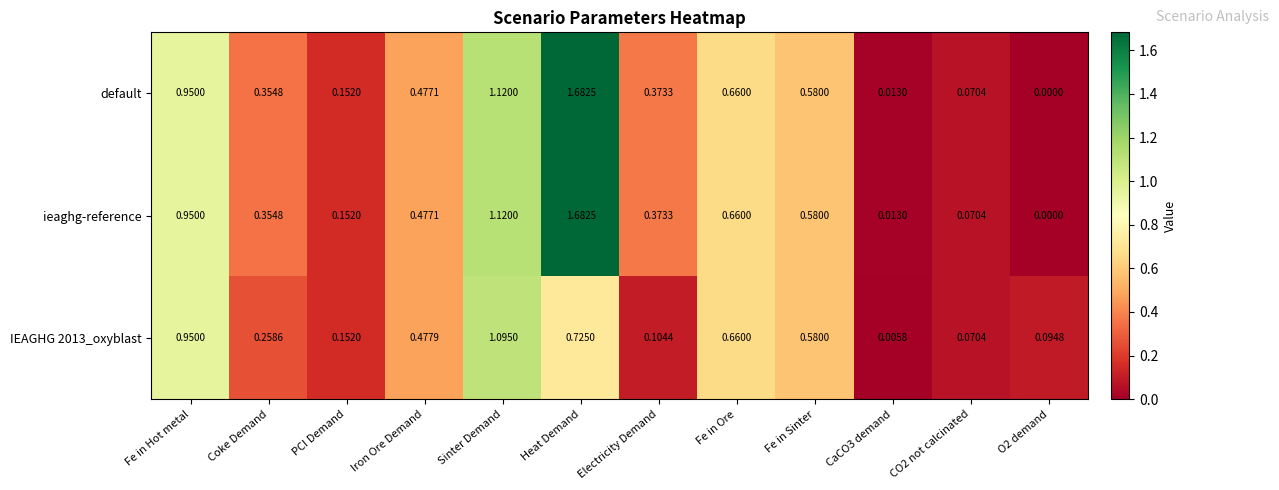

At which label does IEAGHG 2013_oxyblast reach its peak?

Sinter Demand